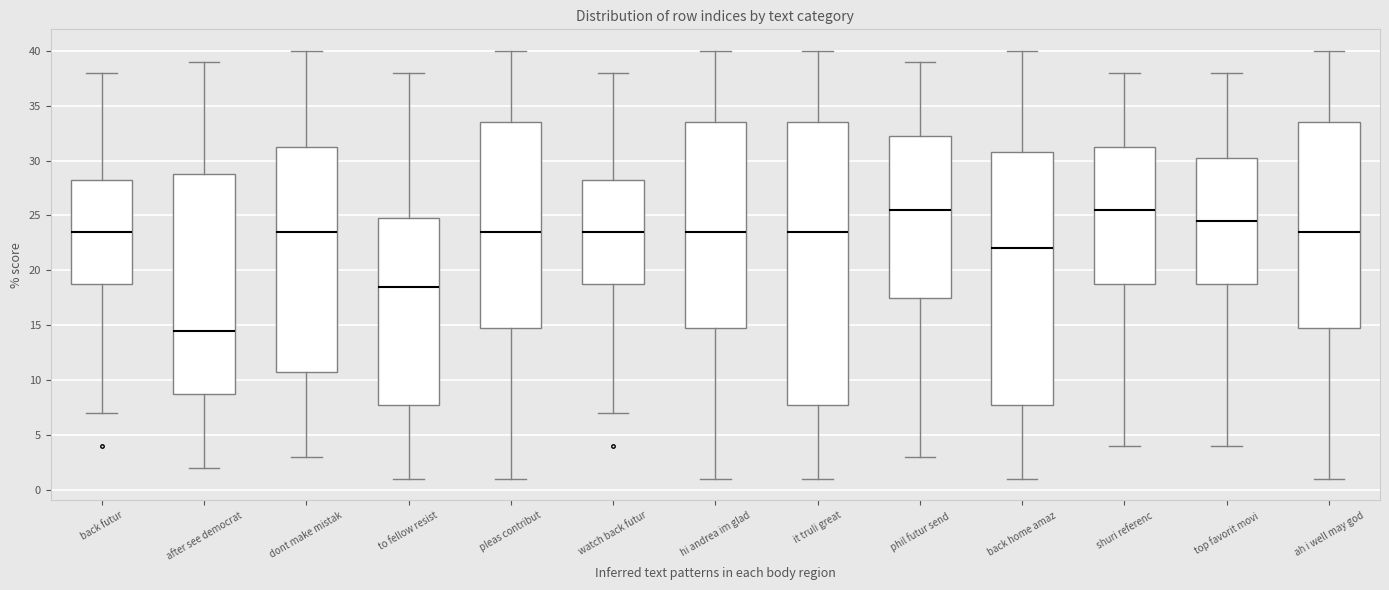

Reading left to right, transcribe this box plot: for each box, give where its median line is, the range the box spans, and where its two whiskers end, as read against the y-axis. The values are not printed on the chart, so give them approximately, as read against the axis.

back futur: median 23.5, box 19.0 to 28.5, whiskers 7.0 to 38.0
after see democrat: median 14.5, box 9.0 to 29.0, whiskers 2.0 to 39.0
dont make mistak: median 23.5, box 11.0 to 31.5, whiskers 3.0 to 40.0
to fellow resist: median 18.5, box 8.0 to 25.0, whiskers 1.0 to 38.0
pleas contribut: median 23.5, box 15.0 to 33.5, whiskers 1.0 to 40.0
watch back futur: median 23.5, box 19.0 to 28.5, whiskers 7.0 to 38.0
hi andrea im glad: median 23.5, box 15.0 to 33.5, whiskers 1.0 to 40.0
it truli great: median 23.5, box 8.0 to 33.5, whiskers 1.0 to 40.0
phil futur send: median 25.5, box 17.5 to 32.5, whiskers 3.0 to 39.0
back home amaz: median 22.0, box 8.0 to 31.0, whiskers 1.0 to 40.0
shuri referenc: median 25.5, box 19.0 to 31.5, whiskers 4.0 to 38.0
top favorit movi: median 24.5, box 19.0 to 30.5, whiskers 4.0 to 38.0
ah i well may god: median 23.5, box 15.0 to 33.5, whiskers 1.0 to 40.0